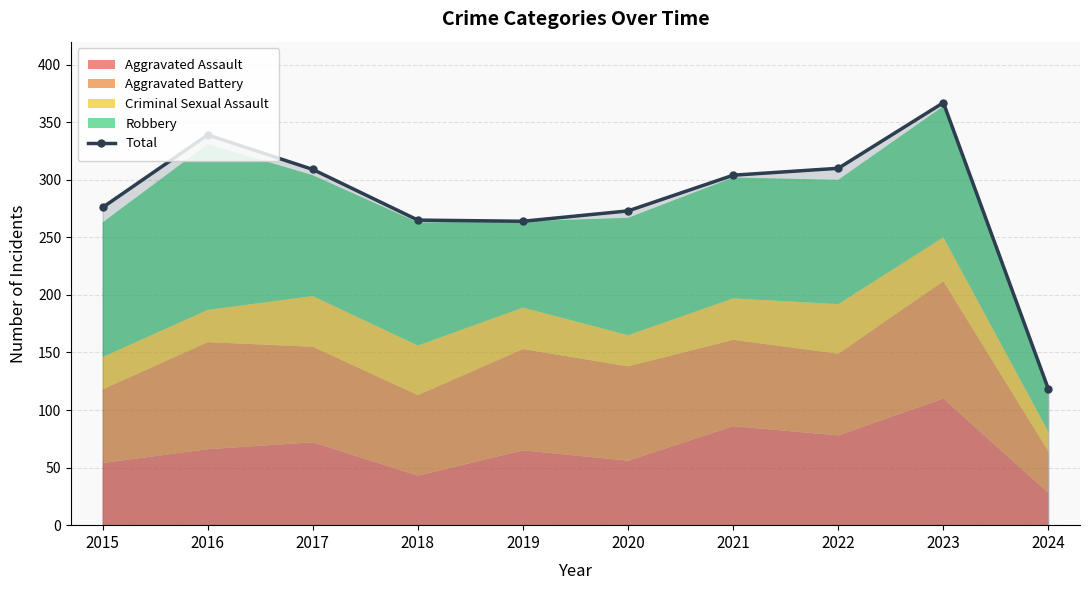

How many values are below 304?

5